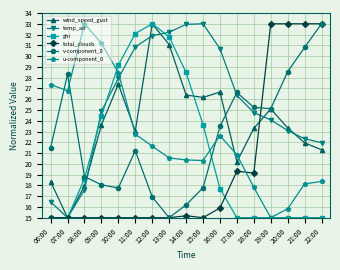

Is it true that wind_speed_gust equals 11.8 at 18:00?

False